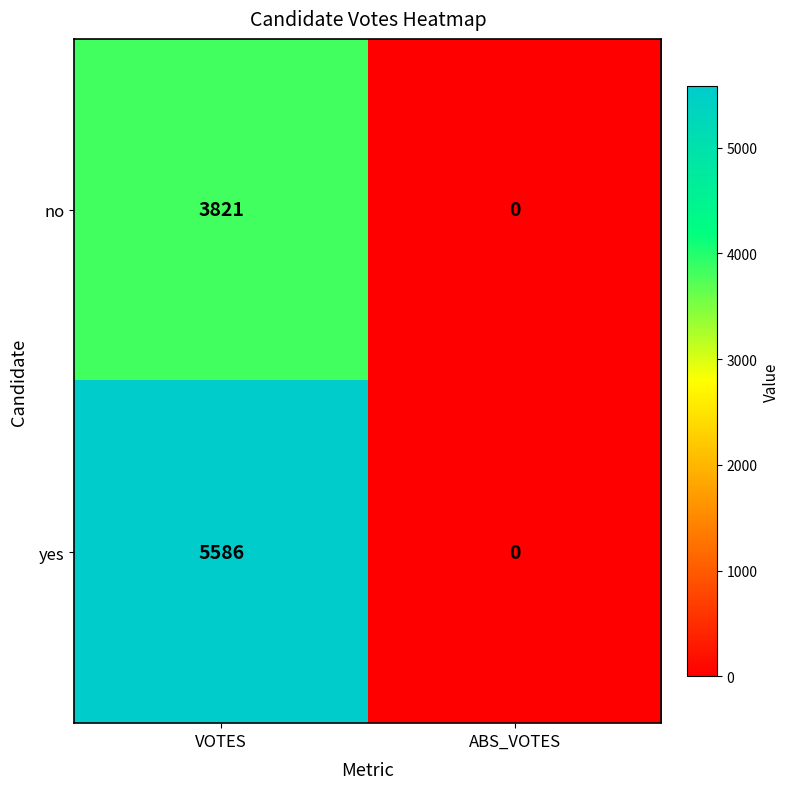

How many values in yes are above zero?

1